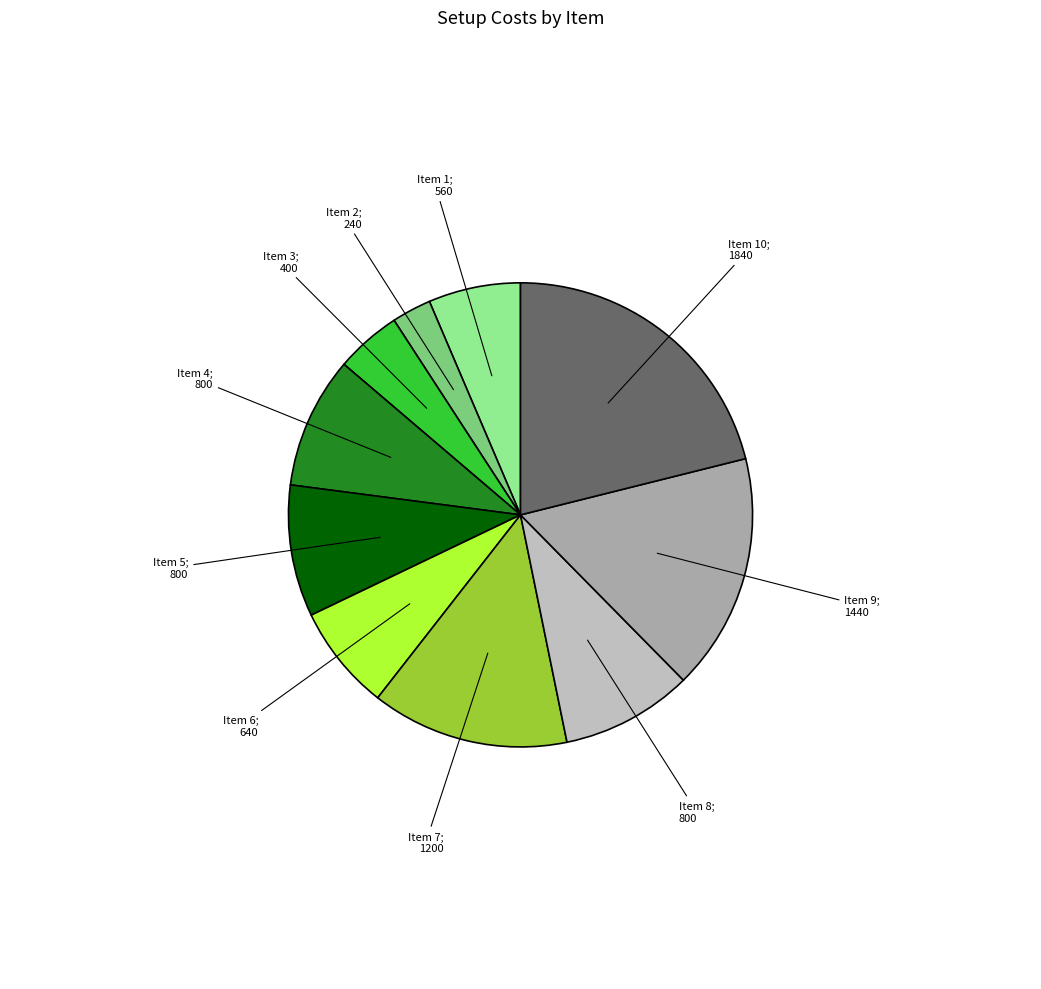

How many slices are in this pie chart?

10